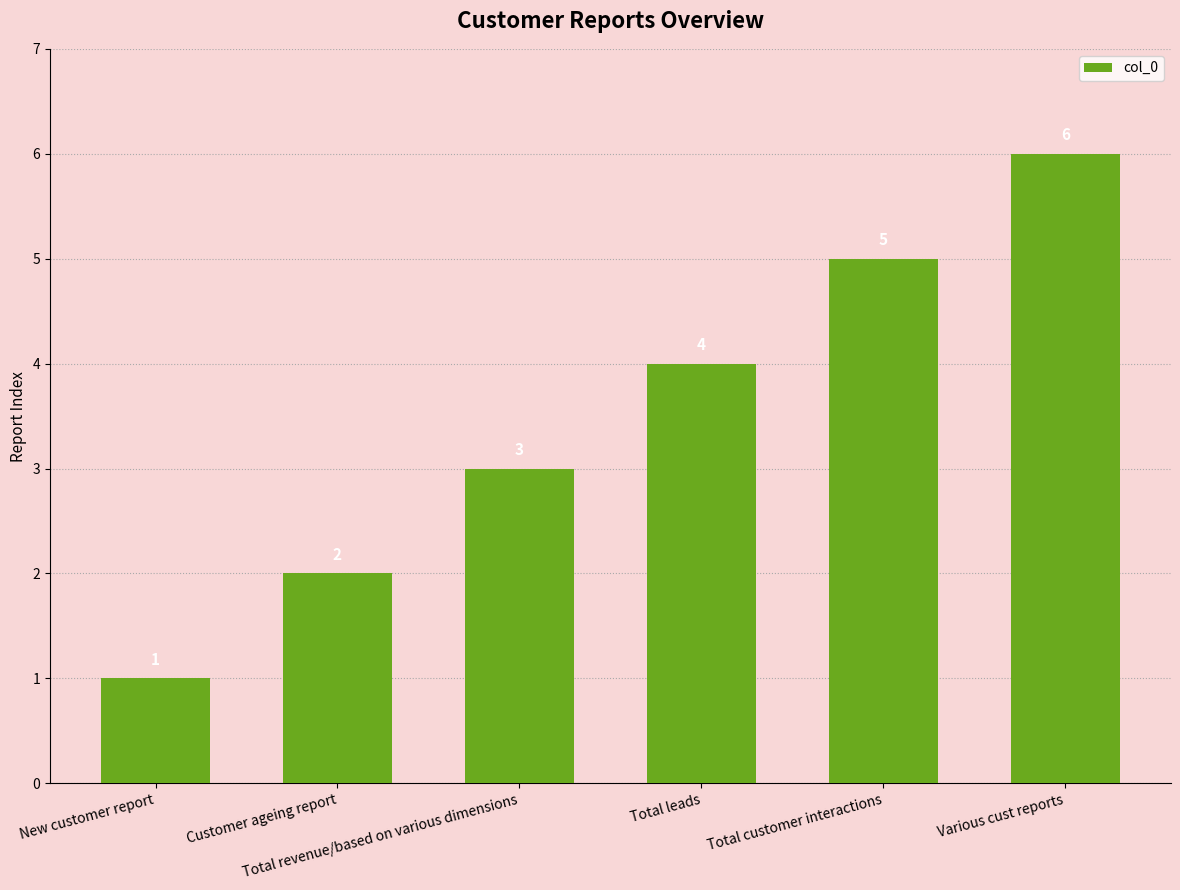

The value at Total customer interactions is 5. True or false?

True